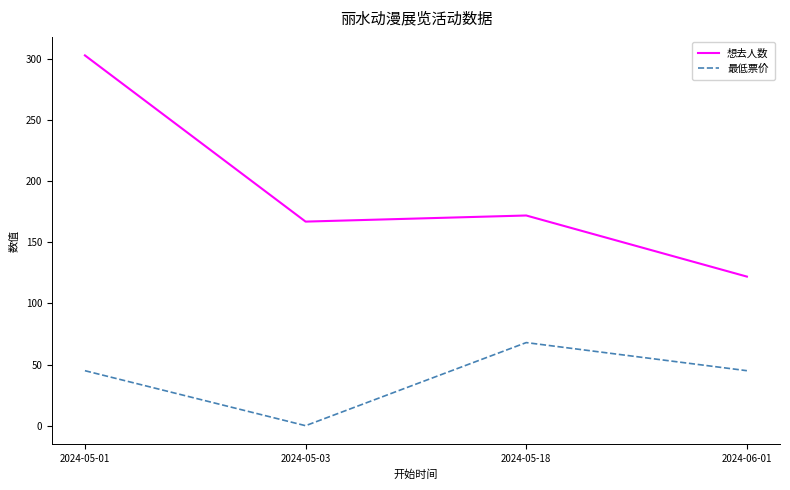

True or false: 最低票价 and 想去人数 intersect in this chart.

False